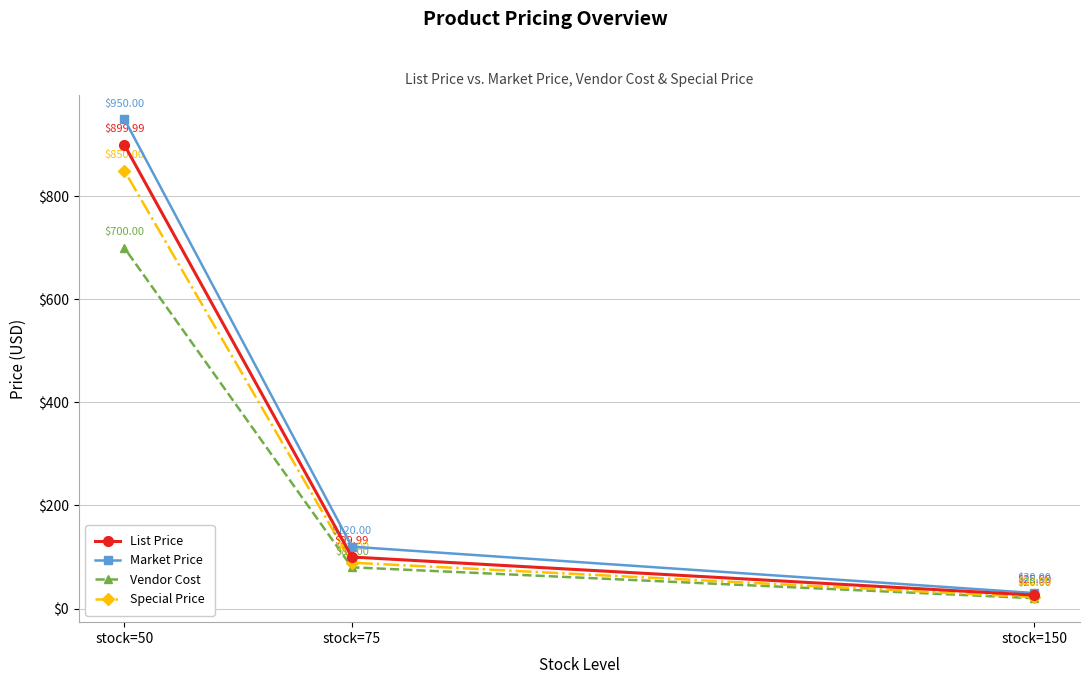

What is the sum of all Special Price values?

961.0